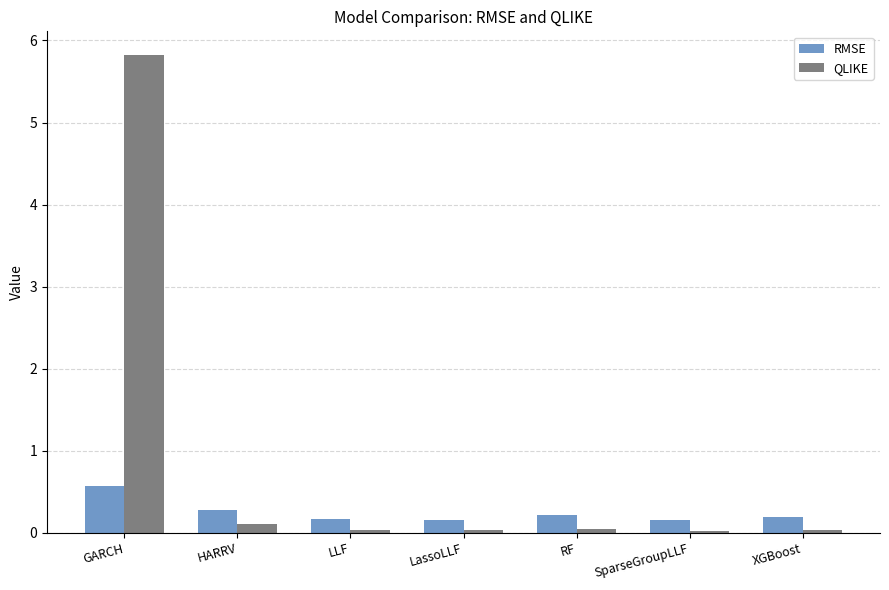

Which series has the largest range (max minus min)?

QLIKE